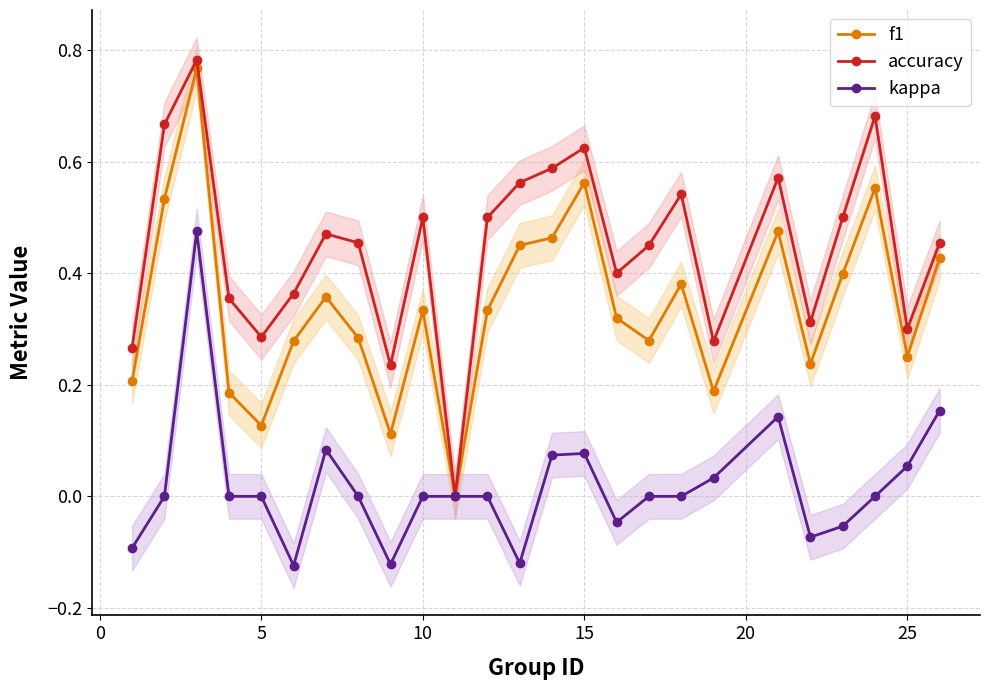

The value of kappa at 15 is 0.0. True or false?

False